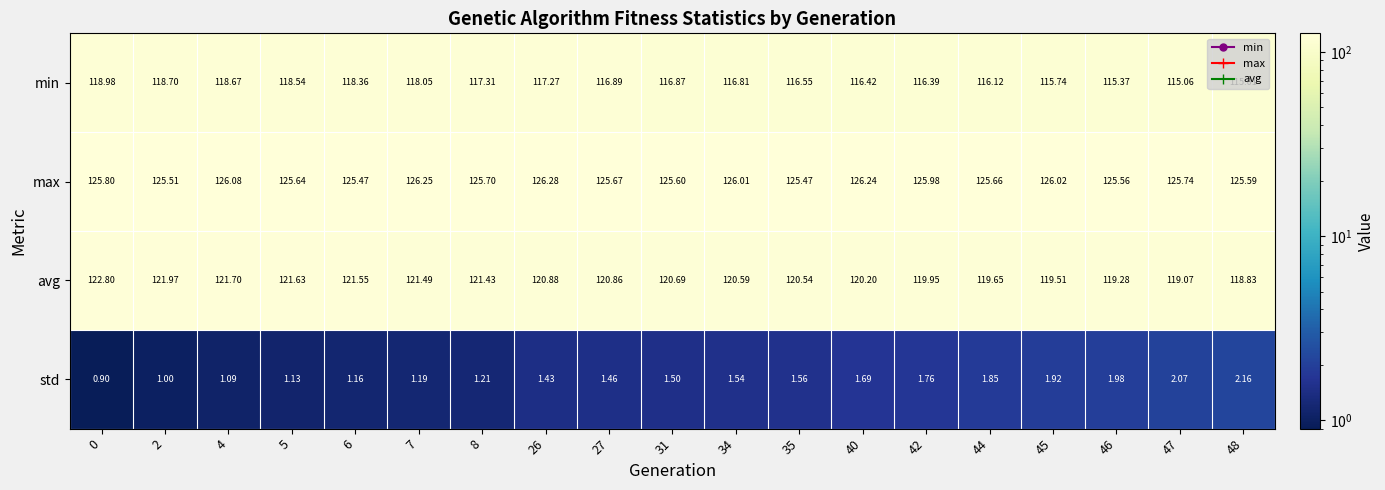

Between 8 and 40, which series saw the biggest shift?

avg